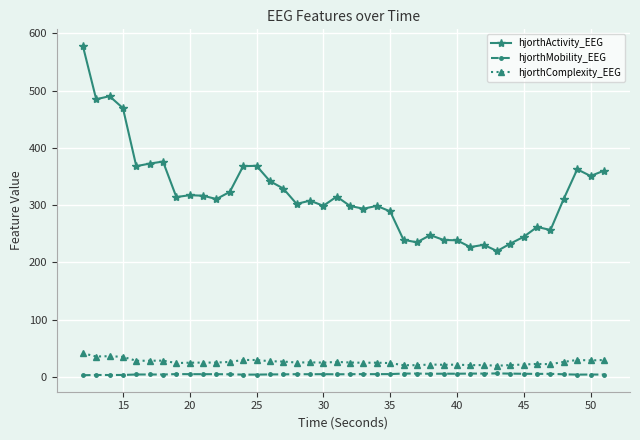

Which series has the largest range (max minus min)?

hjorthActivity_EEG